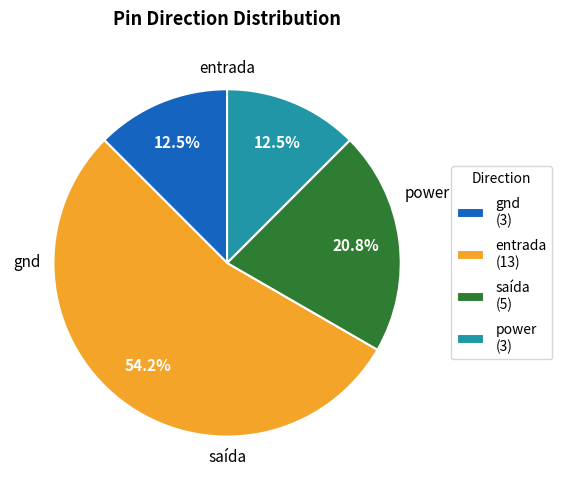

The saída slice represents 10% of the pie. True or false?

False